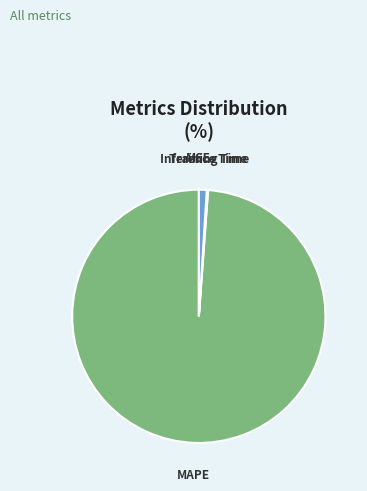

Which slice is the largest?

MAPE